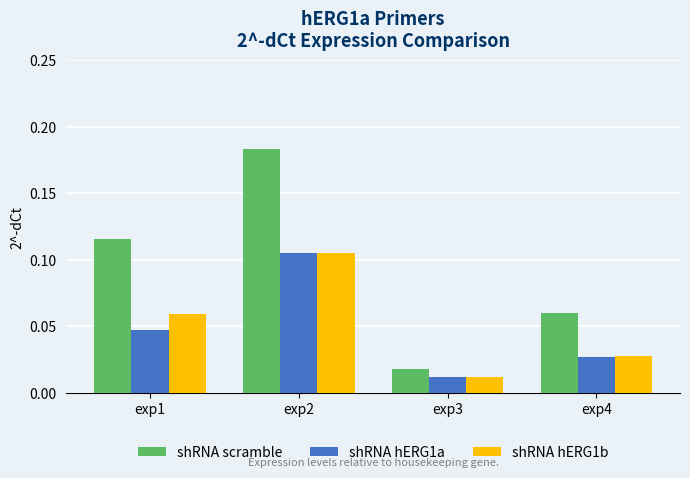

How many bars are there in total?

12